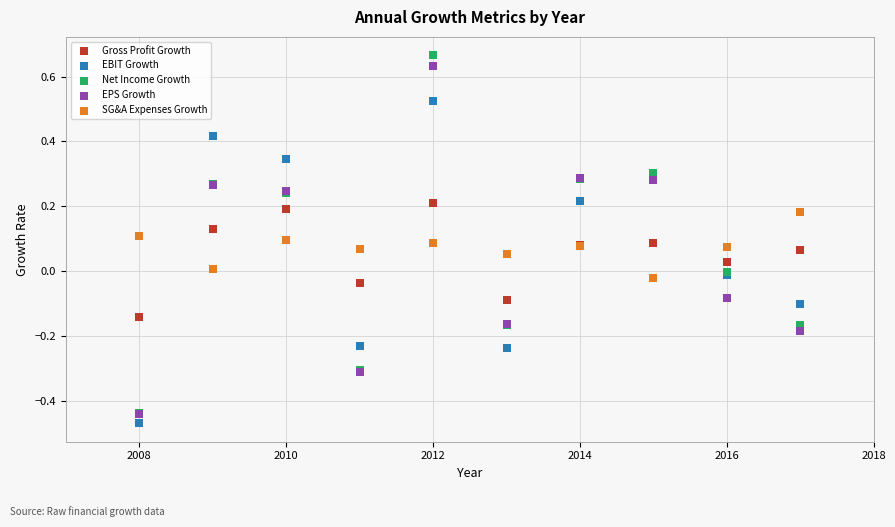

What are all the series names shown in the legend?

Gross Profit Growth, EBIT Growth, Net Income Growth, EPS Growth, SG&A Expenses Growth